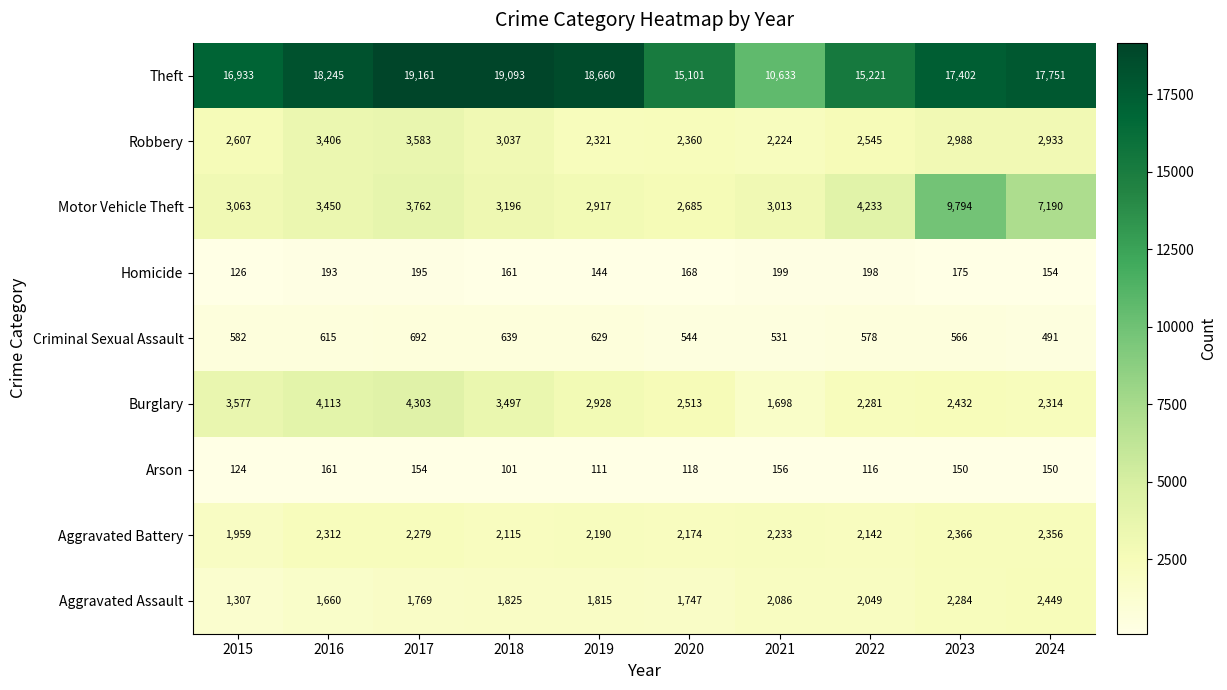

At which label does Burglary first exceed 2928?

2015